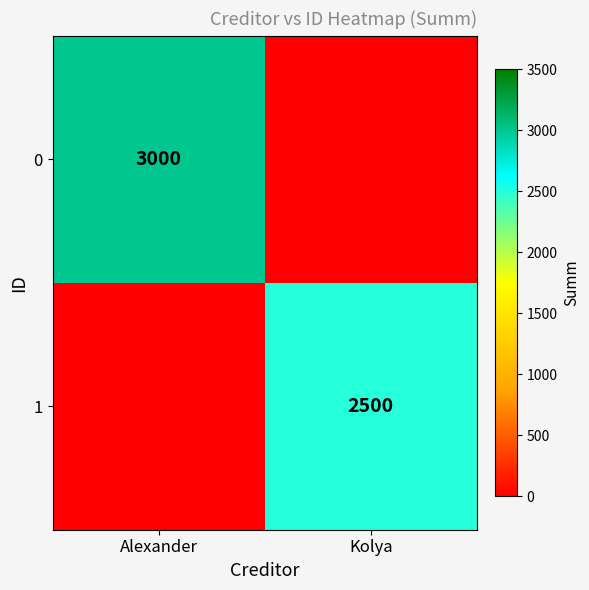

True or false: 0 has a value of 3000 at Alexander.

True